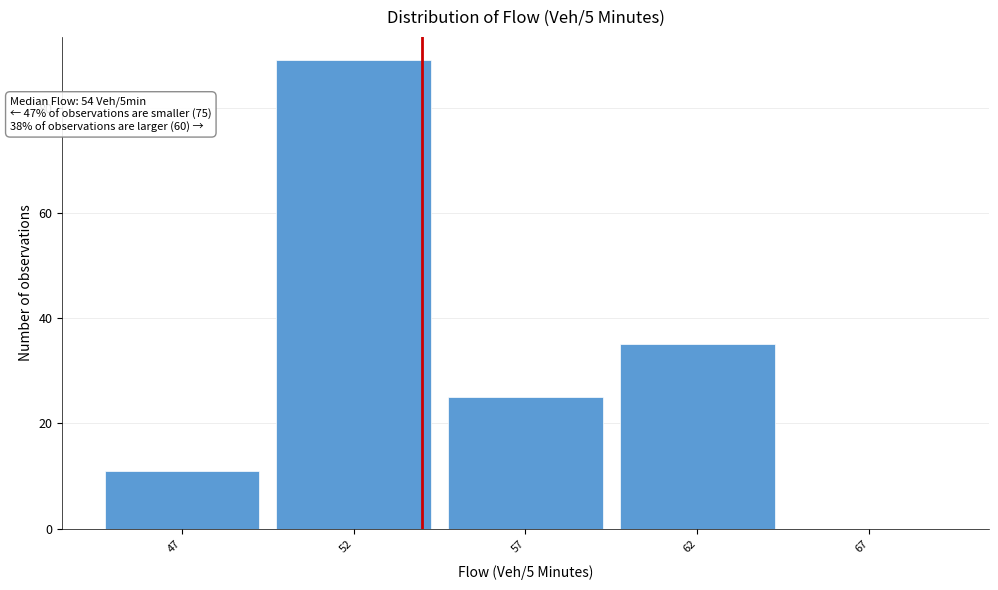

Over which range of the x-axis is the bar tallest?

49.5 to 54.5